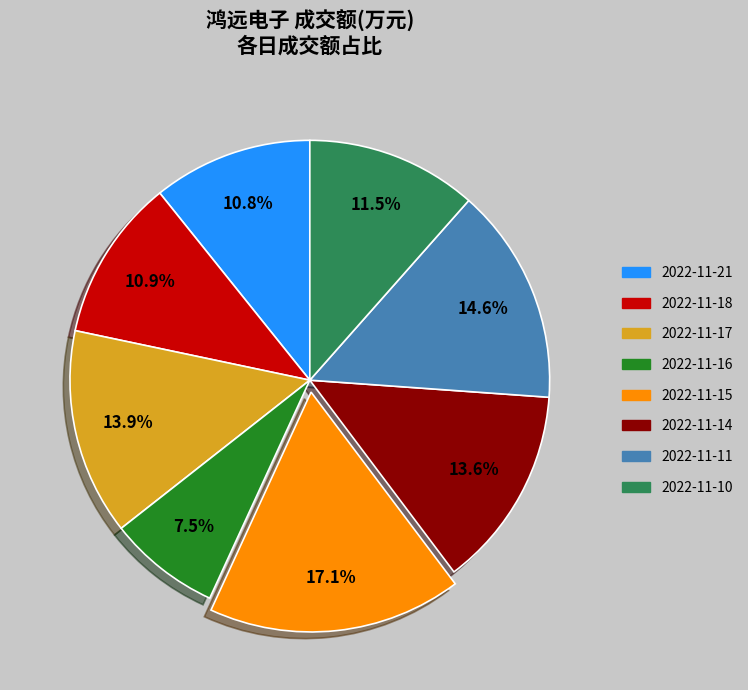

How many slices are in this pie chart?

8